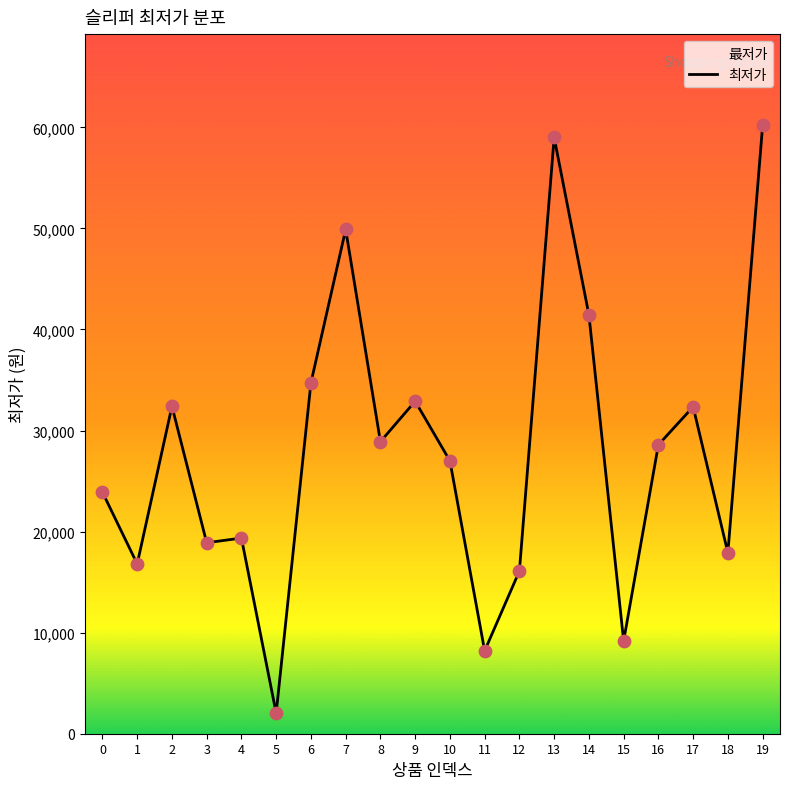

What is the ratio of the value at 8 to the value at 9?

0.9